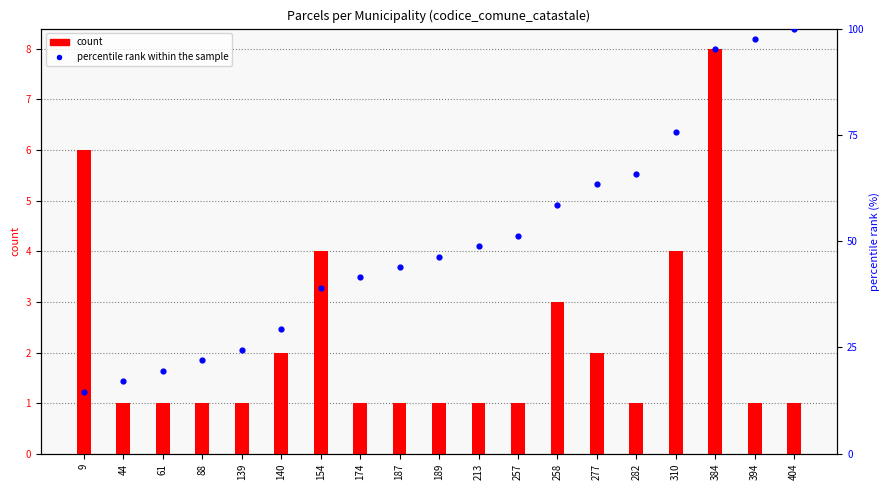

Which series has the largest Y range (max minus min)?

percentile rank within the sample